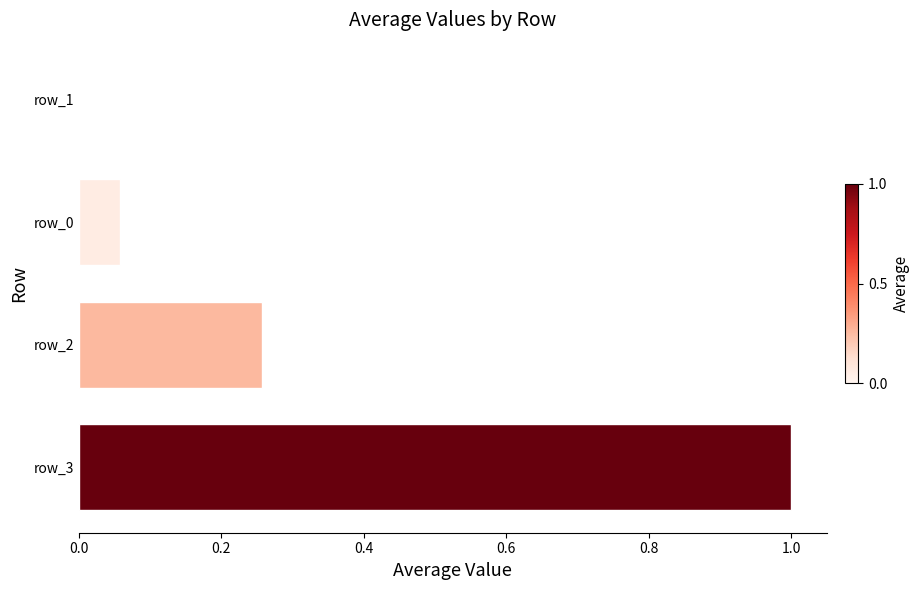

What is the change in value from row_3 to row_0?

-0.9